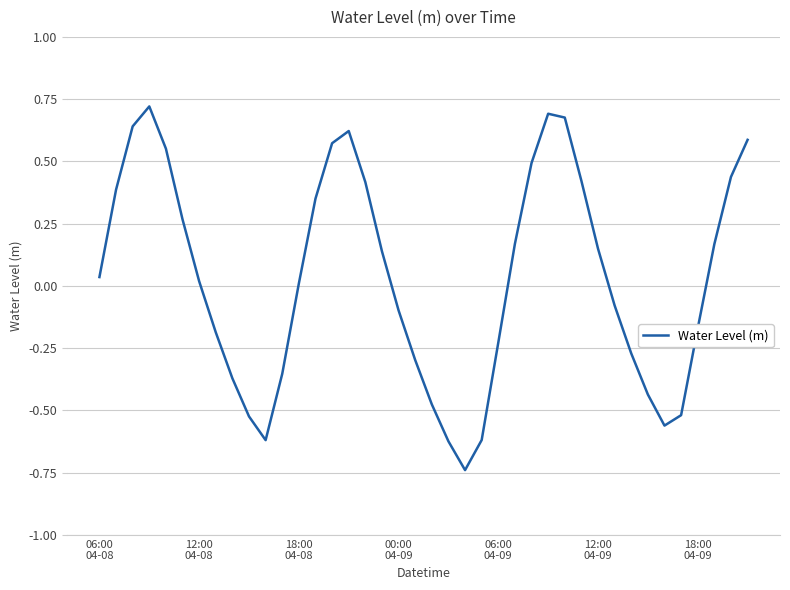

What is the difference between the maximum and minimum values?

1.5